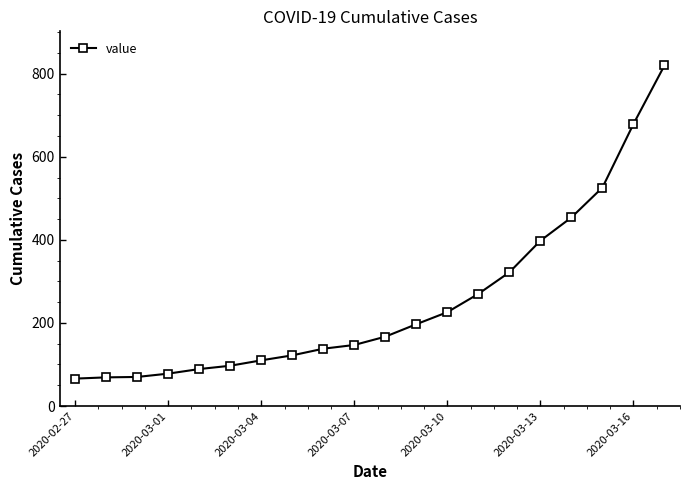

How many data points are less than 167?

10